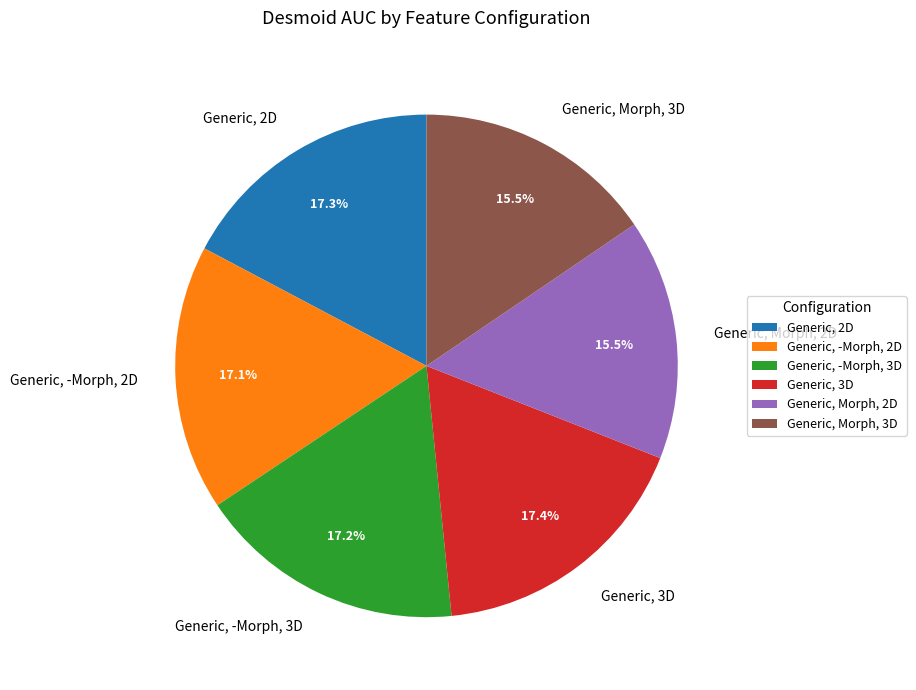

Does Generic, Morph, 2D account for over 50% of the chart?

No